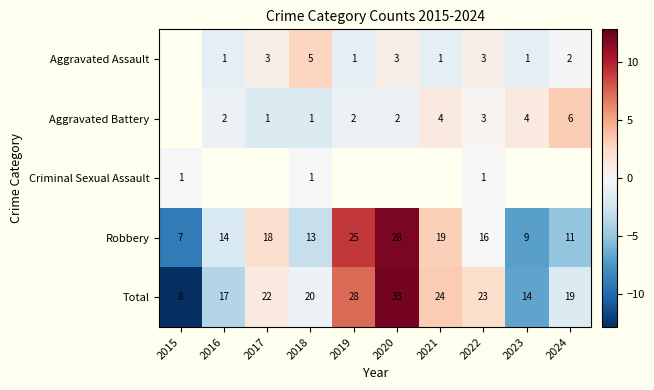

Is the value of Aggravated Battery at 2017 greater than the value of Robbery at 2018?

No